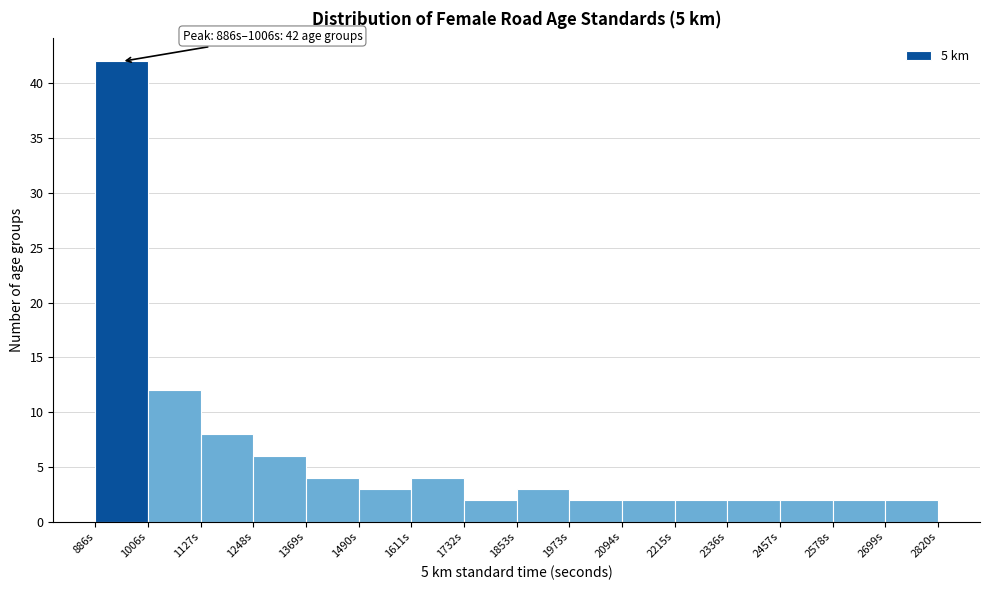

Which range on the x-axis has the tallest bar?

880 to 1000